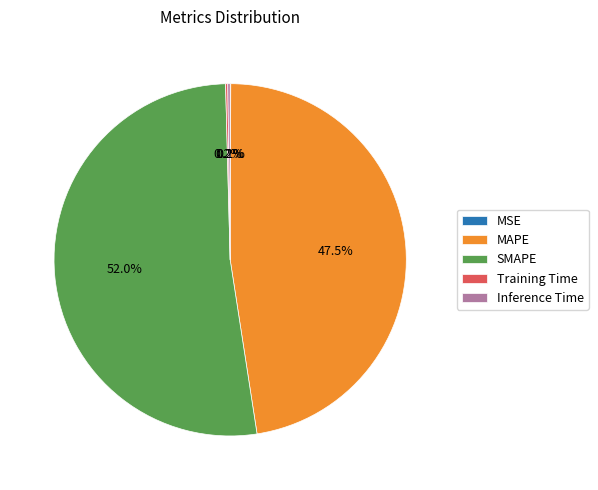

What is the majority slice?

SMAPE